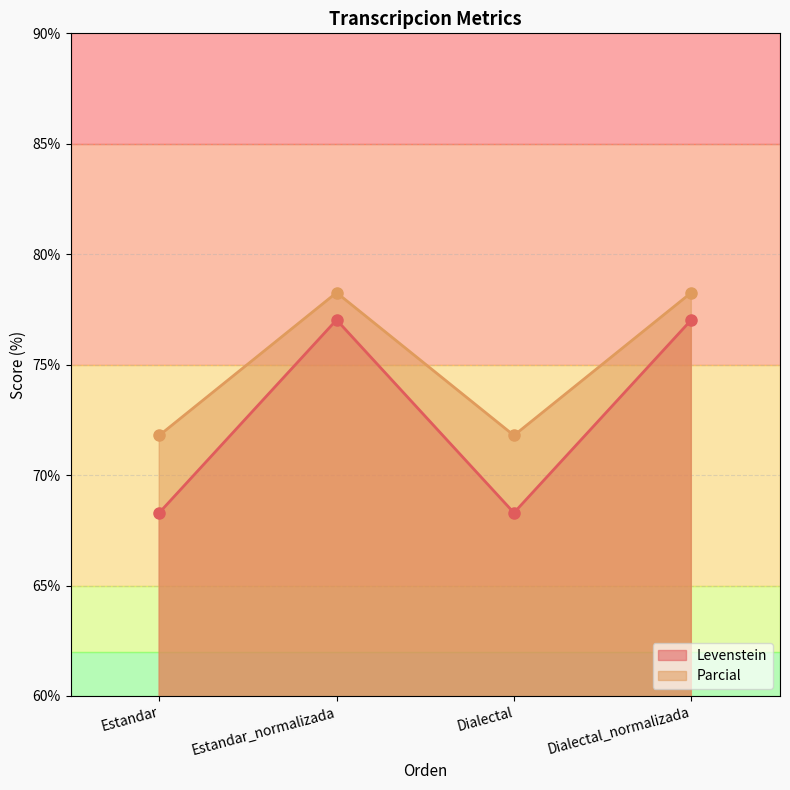

How many lines are shown in the chart?

2